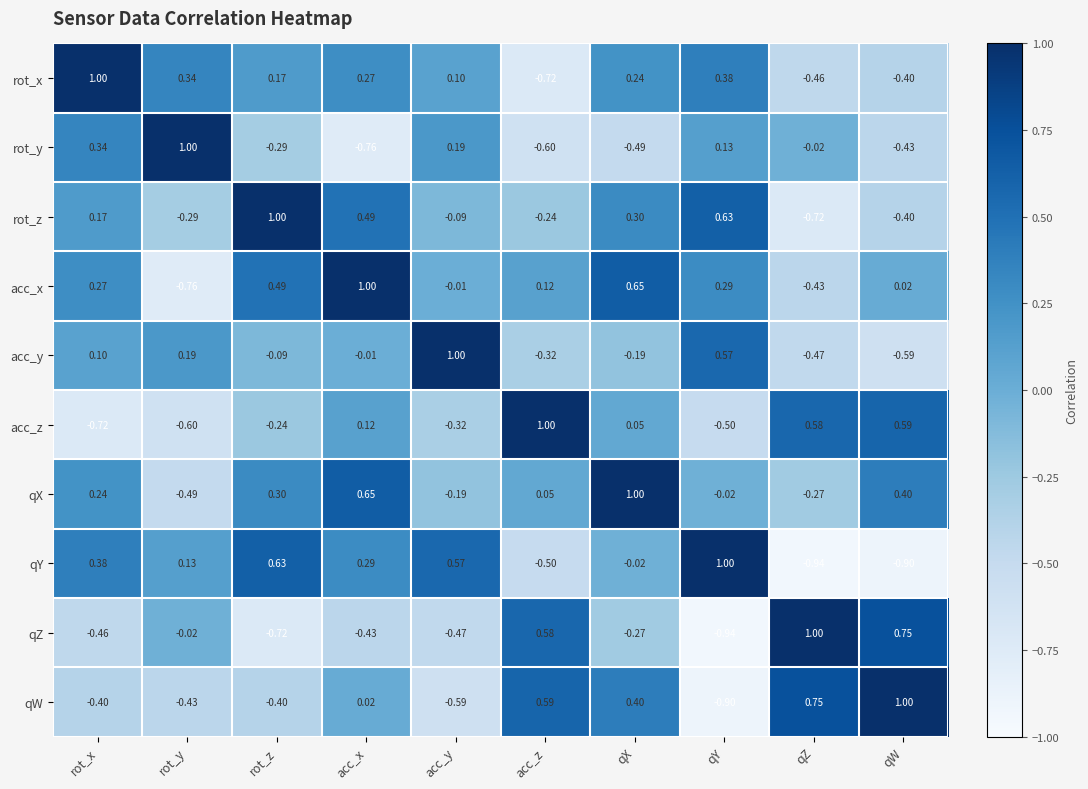

List the labels in order of acc_z value, smallest first.

rot_x, rot_y, qY, acc_y, rot_z, qX, acc_x, qZ, qW, acc_z